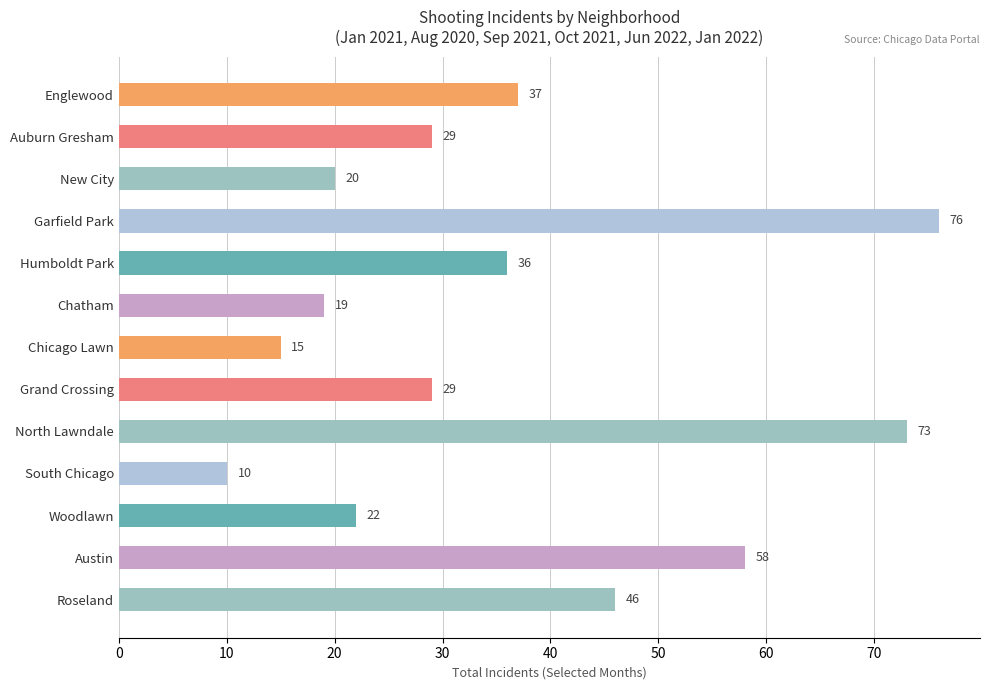

What is the sum of all values?

470